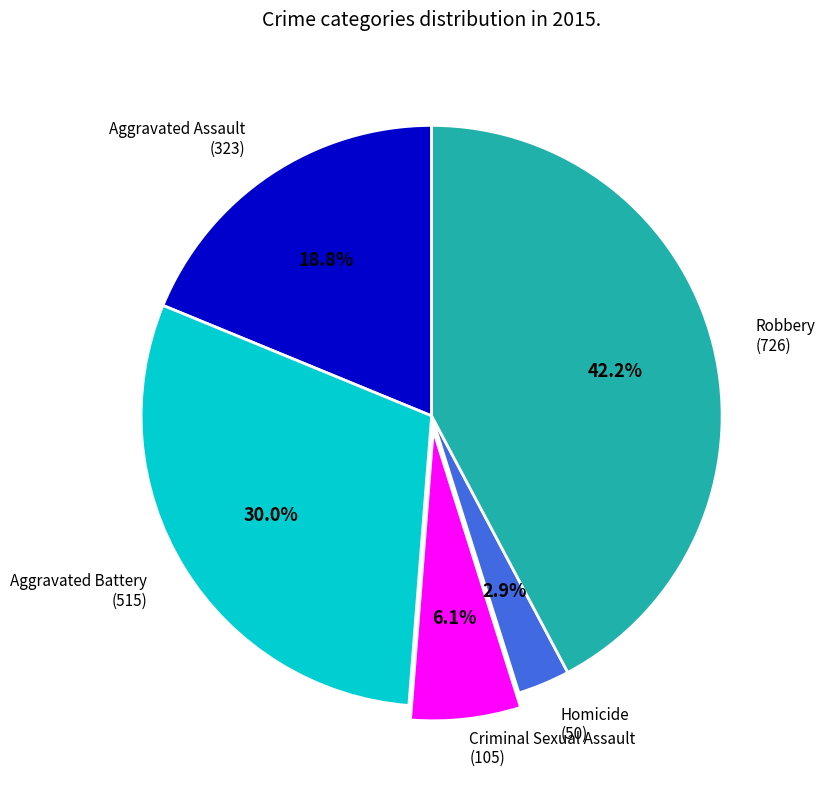

To the nearest percent, what percentage of the pie is Criminal Sexual Assault?

6%